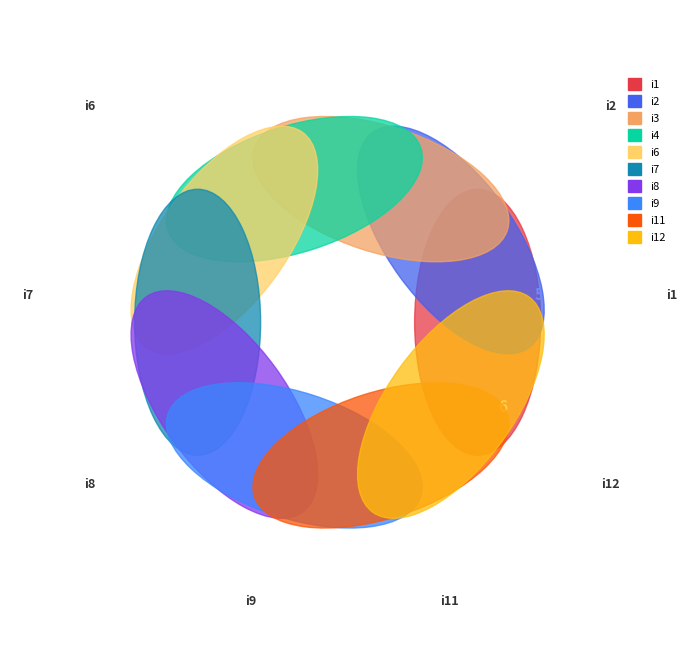

What percentage is the i1 slice, to the nearest percent?

2%